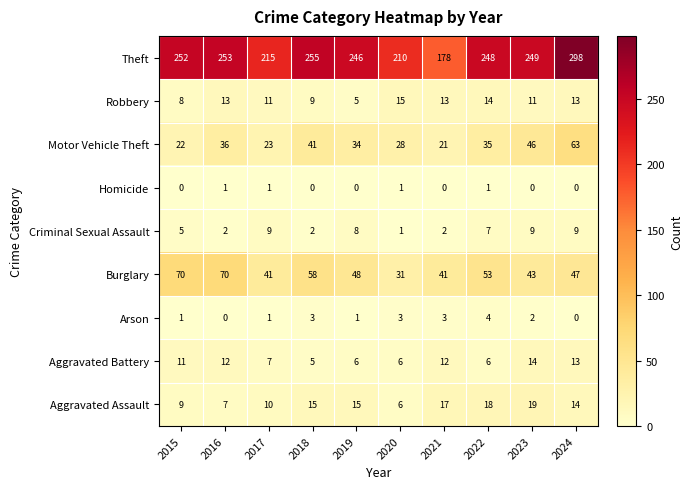

At how many categories does at least one series exceed 17?

10